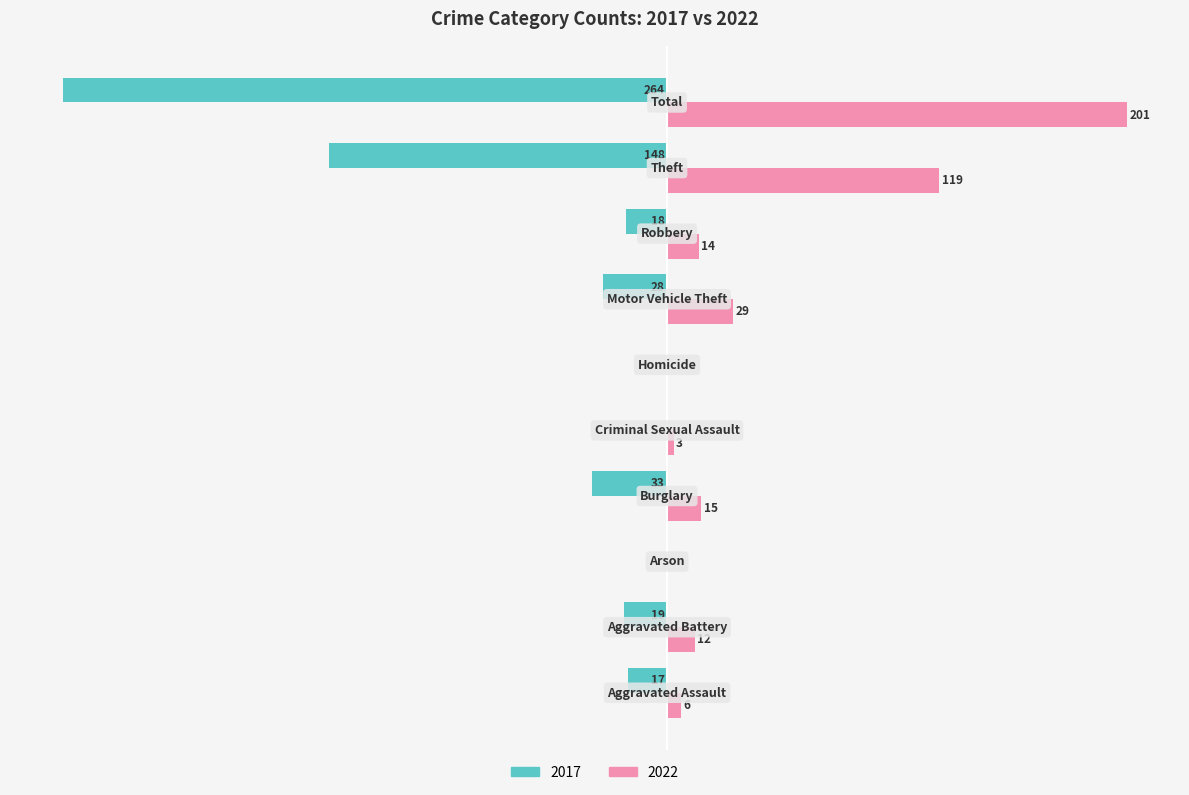

Rank the series by their maximum value, from highest to lowest.

2022, 2017